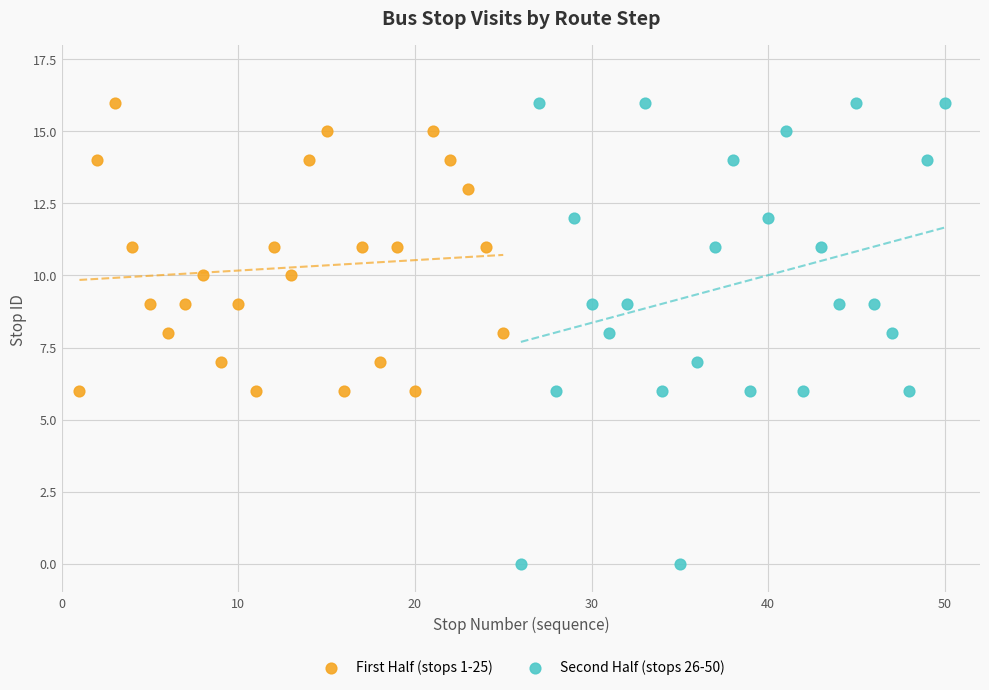

Which series has the widest spread of Y values?

Second Half (stops 26-50)